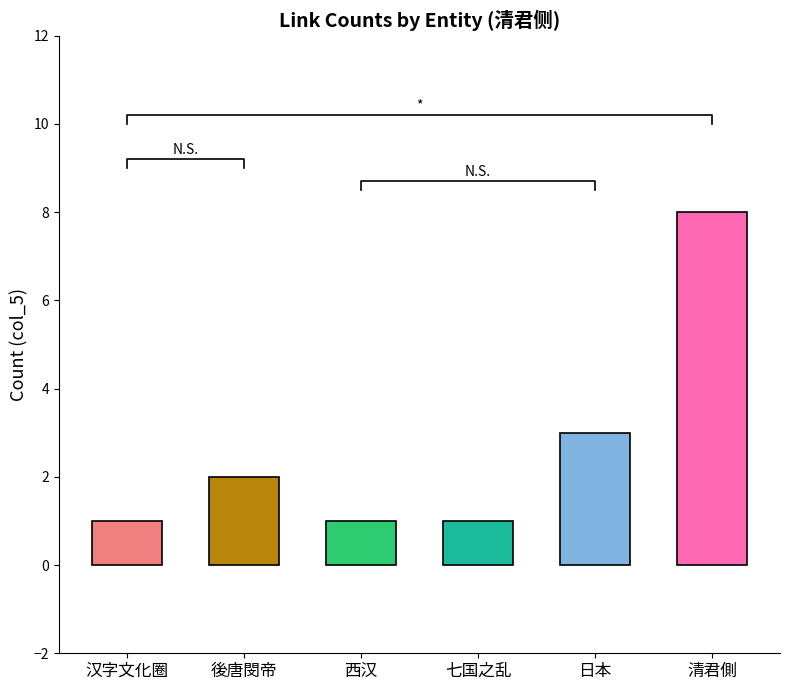

Approximately how many times larger is the value at 後唐閔帝 compared to 日本?

0.7